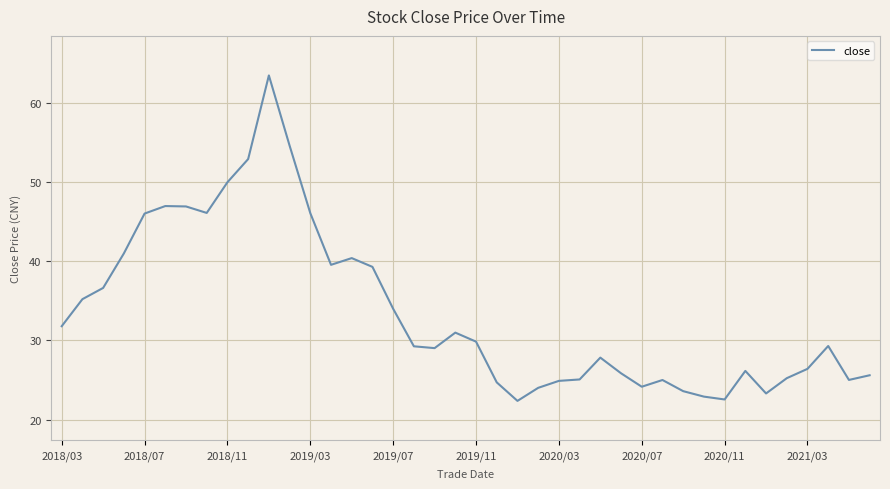

What is the smallest value displayed?

22.4